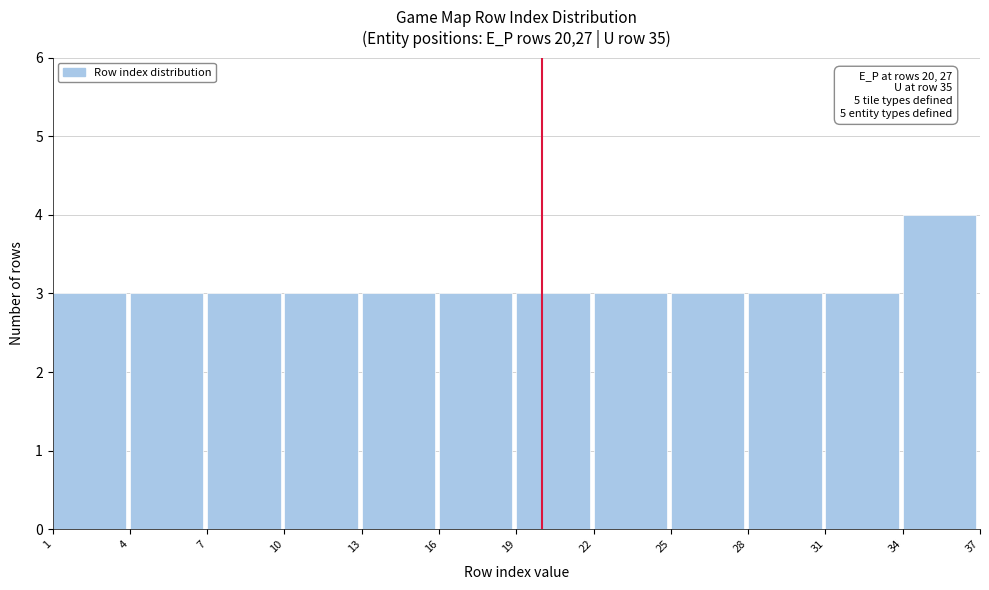

Which range on the x-axis has the tallest bar?

34 to 37